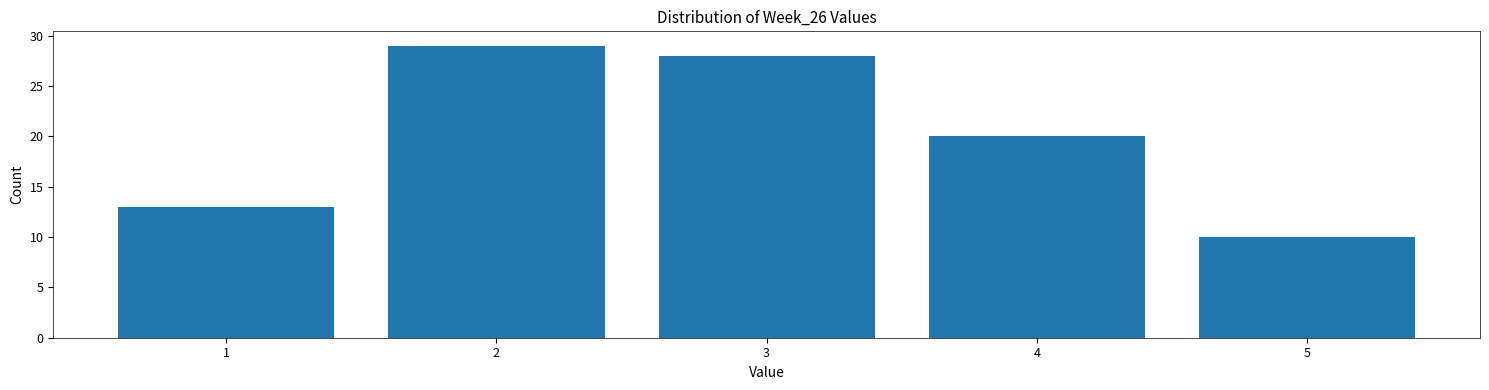

Reading left to right, transcribe all the data shown in this chart.

13	29	28	20	10